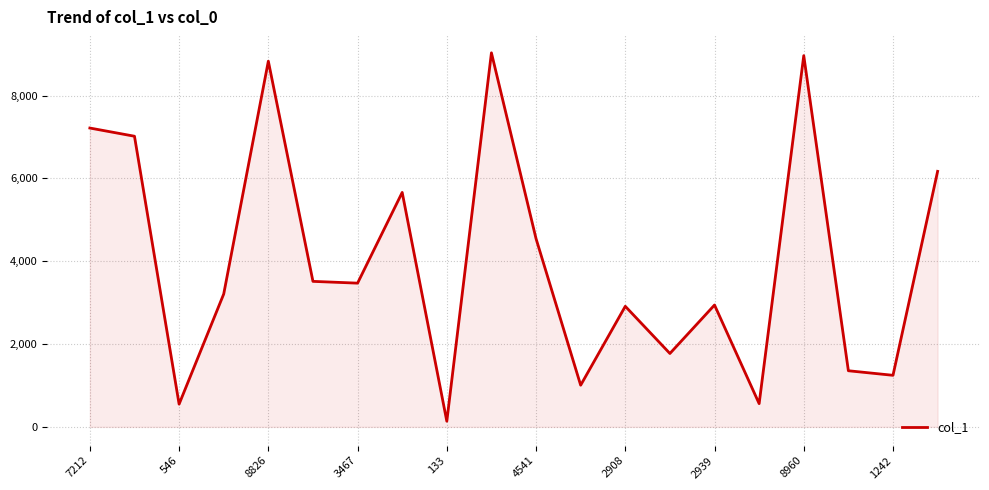

Does the chart have visible grid lines?

Yes